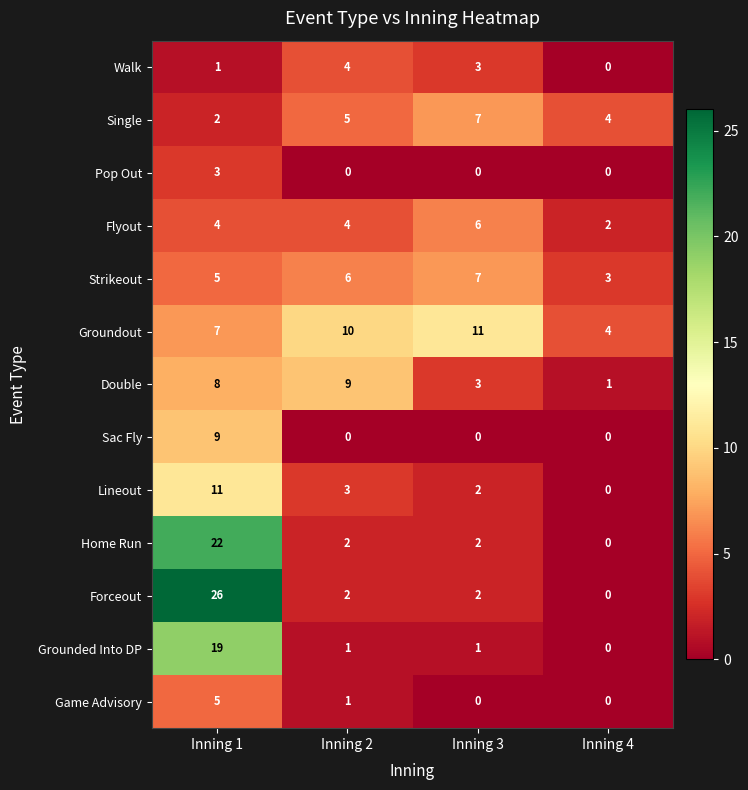

Which series has the largest total across all categories?

Groundout